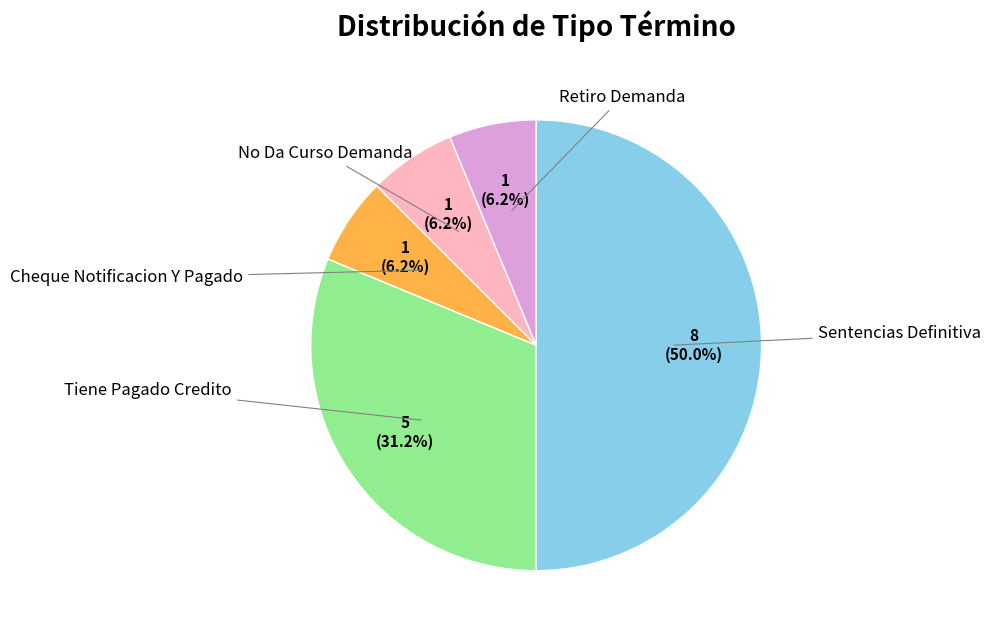

Count the number of slices in the pie.

5